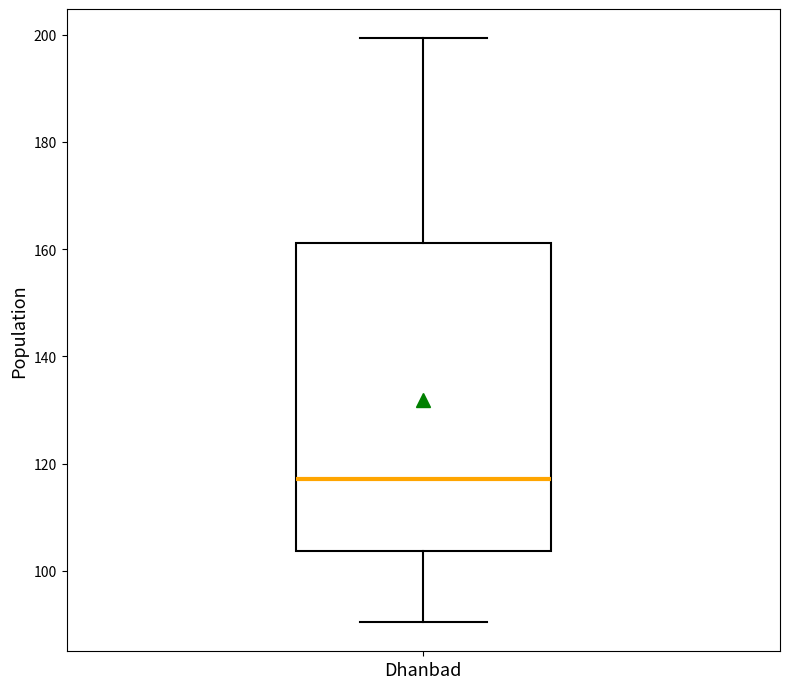

Where does the median line of the box for Dhanbad sit on the y-axis? The values are not printed on the chart, so give them approximately, as read against the axis.

118